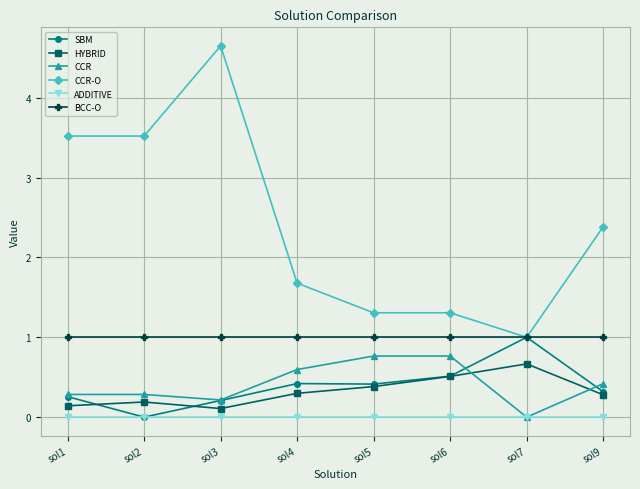

How many data points does each series have?

8